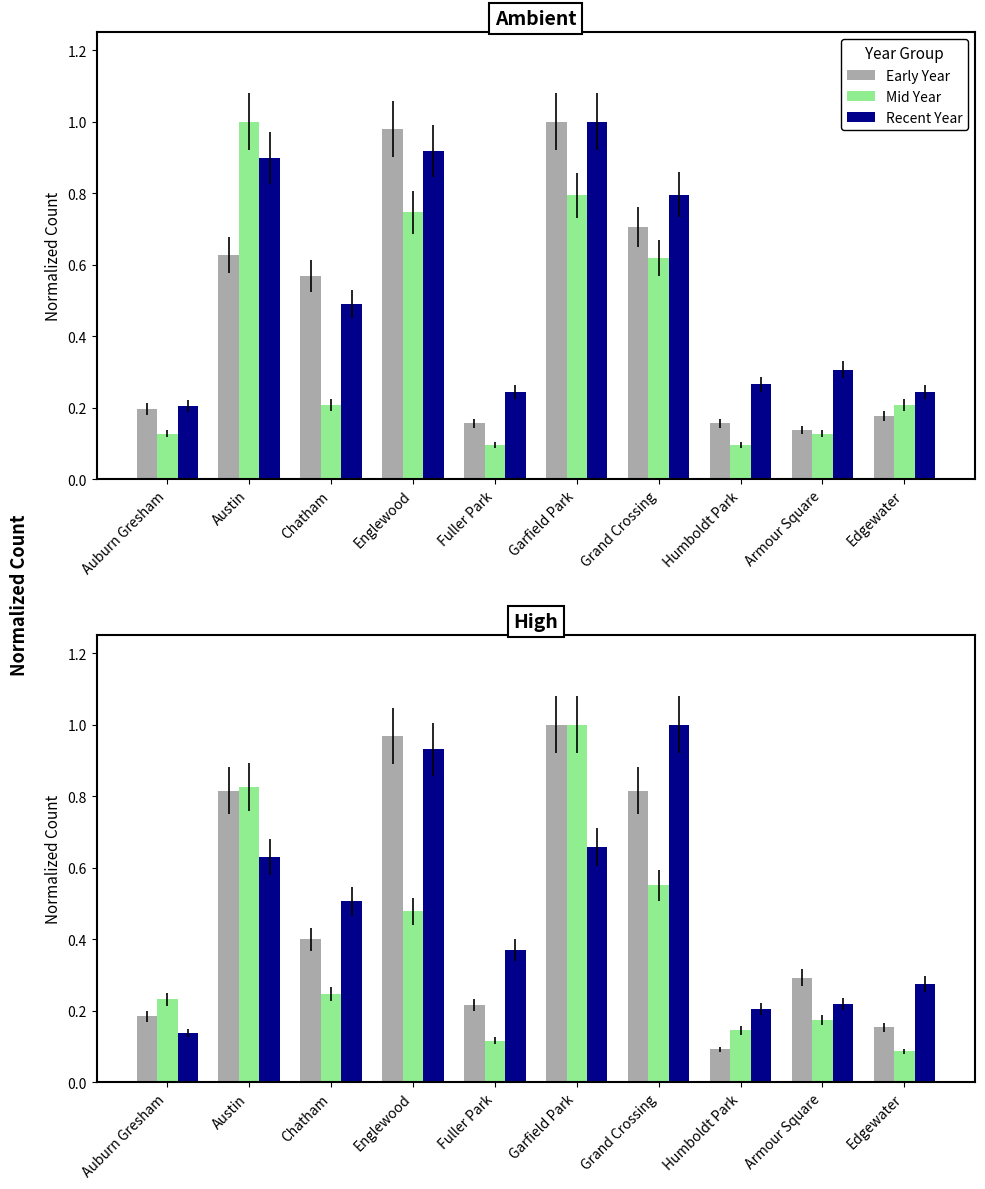

What is the lowest value of the Early Year series?

0.1